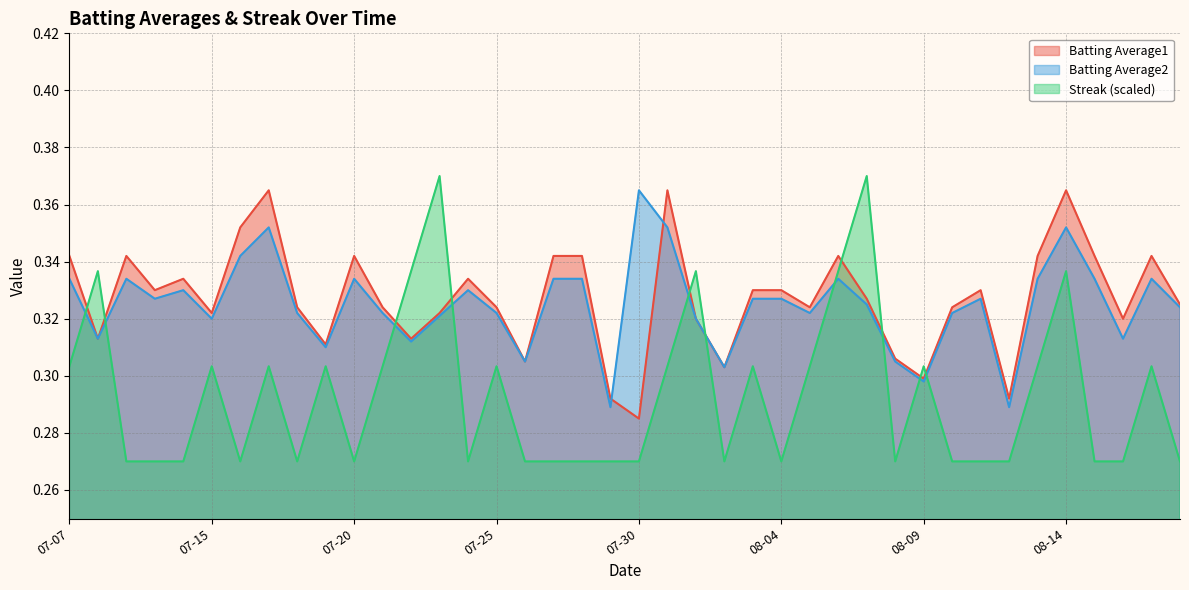

Reading left to right, list all the values displayed in this chart.

Batting Average1: 0.3	0.3	0.3	0.3	0.3	0.3	0.4	0.4	0.3	0.3	0.3	0.3	0.3	0.3	0.3	0.3	0.3	0.3	0.3	0.3	0.3	0.4	0.3	0.3	0.3	0.3	0.3	0.3	0.3	0.3	0.3	0.3	0.3	0.3	0.3	0.4	0.3	0.3	0.3	0.3
Batting Average2: 0.3	0.3	0.3	0.3	0.3	0.3	0.3	0.4	0.3	0.3	0.3	0.3	0.3	0.3	0.3	0.3	0.3	0.3	0.3	0.3	0.4	0.4	0.3	0.3	0.3	0.3	0.3	0.3	0.3	0.3	0.3	0.3	0.3	0.3	0.3	0.4	0.3	0.3	0.3	0.3
Streak: 0.3	0.3	0.3	0.3	0.3	0.3	0.3	0.3	0.3	0.3	0.3	0.3	0.3	0.4	0.3	0.3	0.3	0.3	0.3	0.3	0.3	0.3	0.3	0.3	0.3	0.3	0.3	0.3	0.4	0.3	0.3	0.3	0.3	0.3	0.3	0.3	0.3	0.3	0.3	0.3